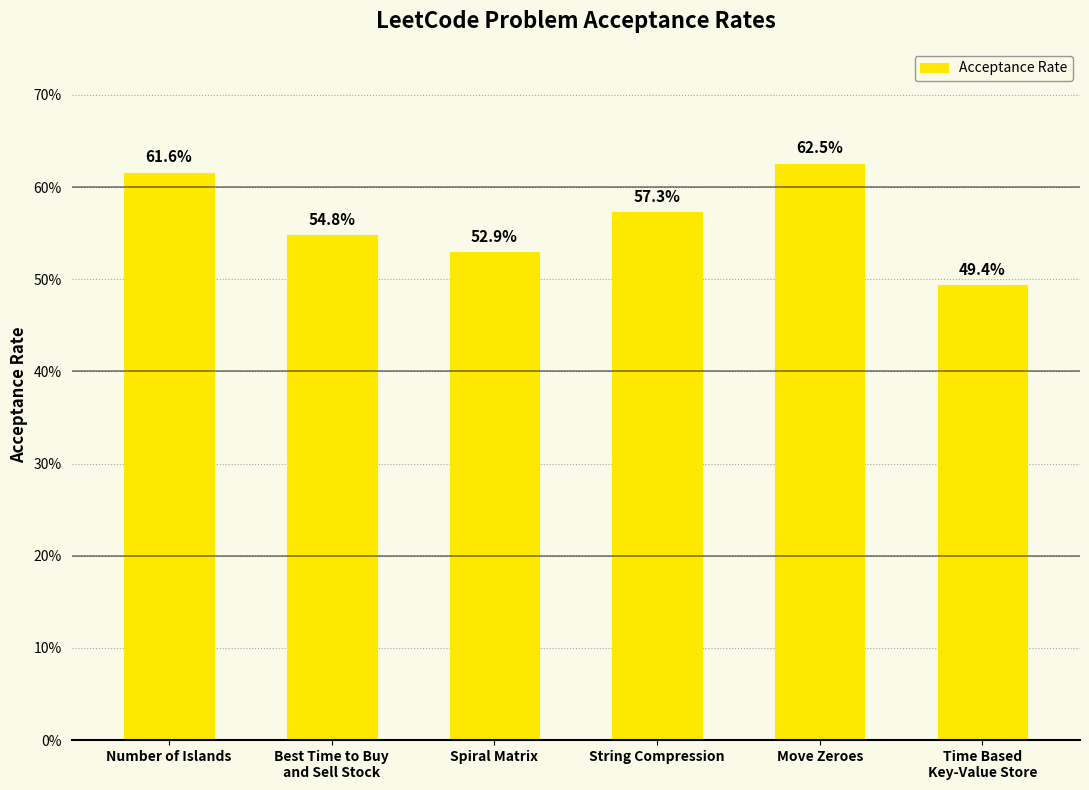

Count the values in the range 0 to 1.

6